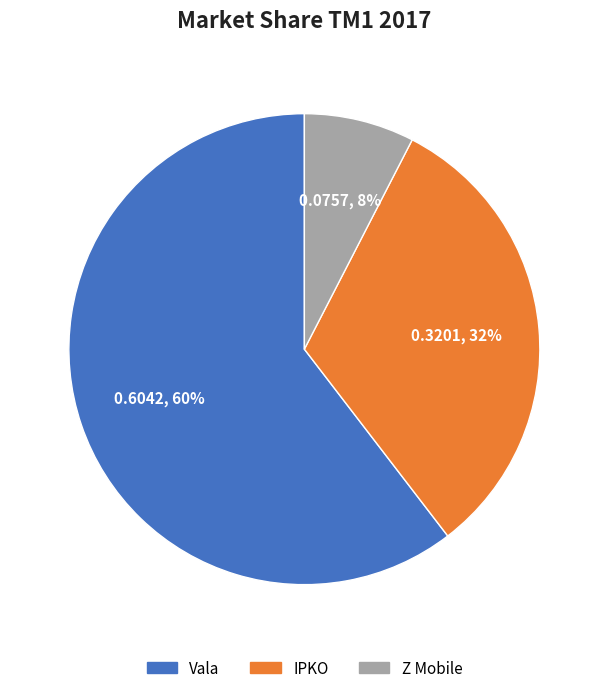

To the nearest percent, what is the average slice percentage?

33%